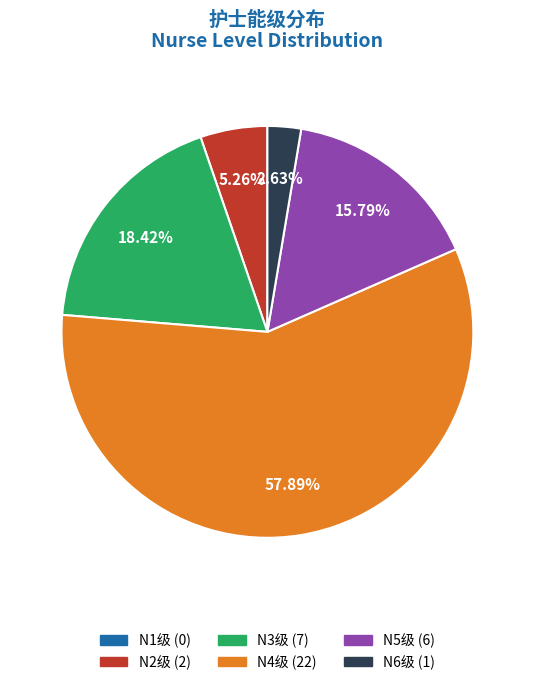

Is there any slice that represents more than half of the pie?

Yes